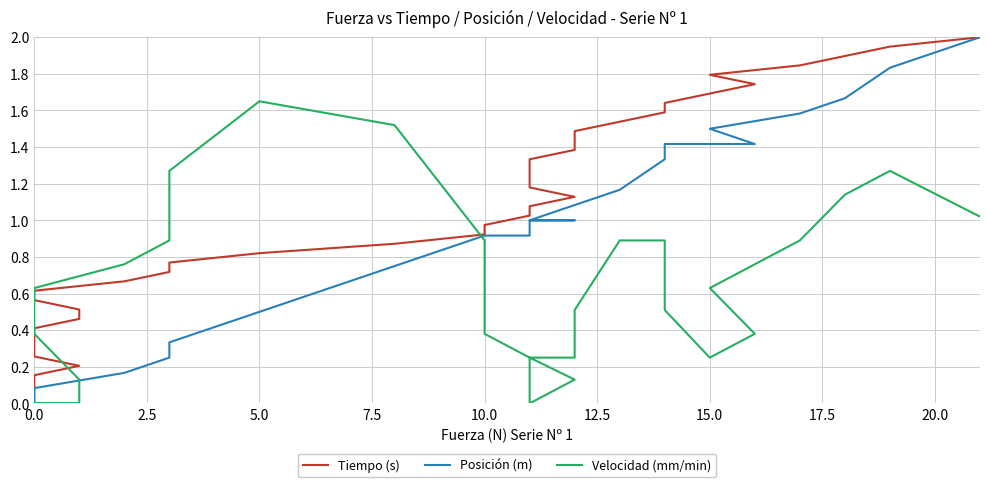

Which series has the largest total across all categories?

Tiempo (s)